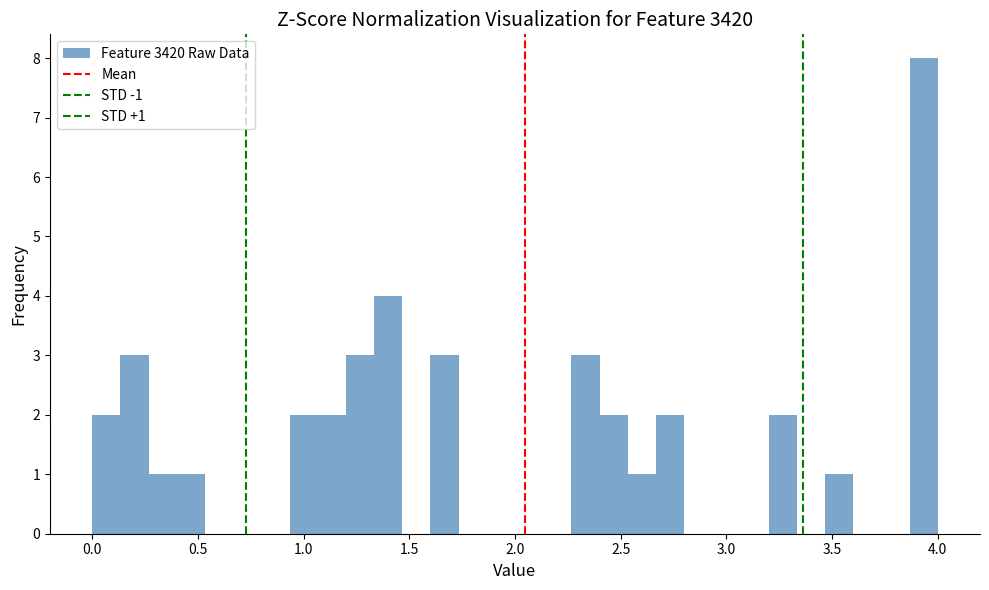

Around what value on the x-axis is the tallest bar? Give the approximate position of its centre, as read against the axis.

3.95